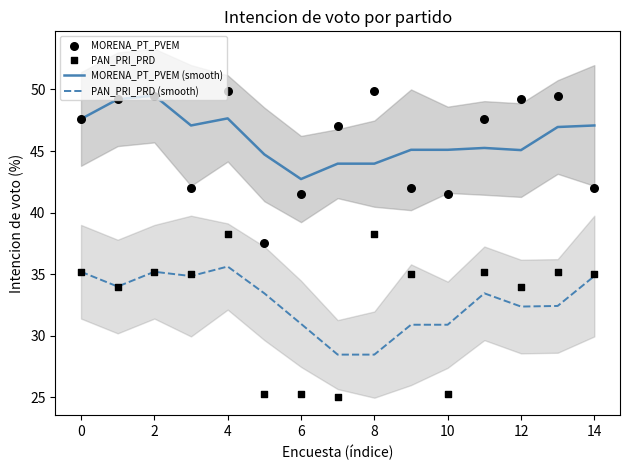

Which series has the widest spread of Y values?

PAN_PRI_PRD